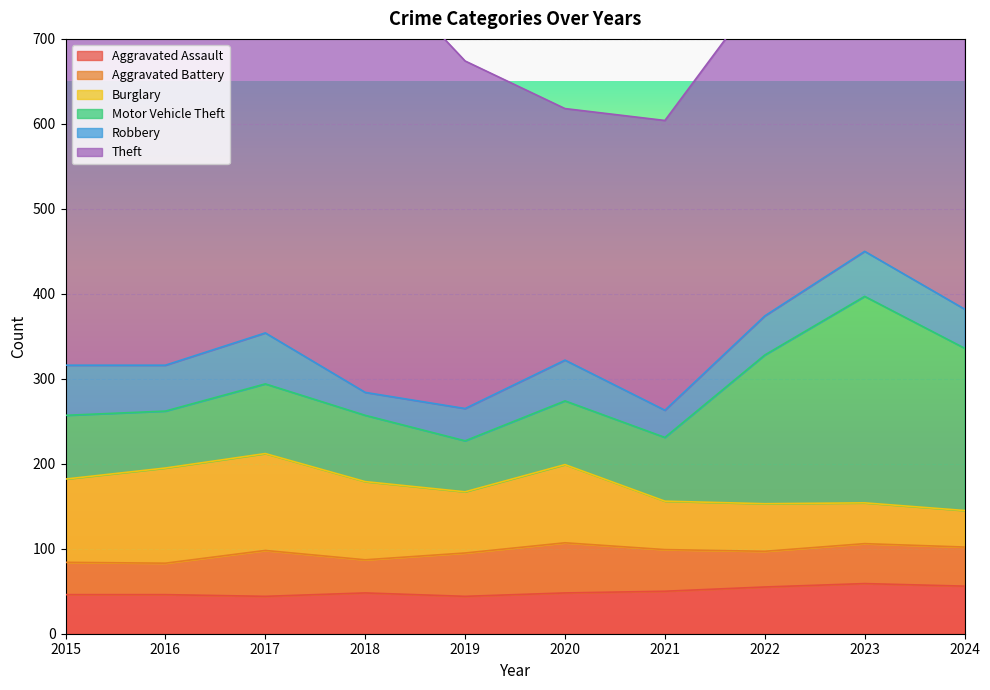

Between 2023 and 2015, which is larger?

2023